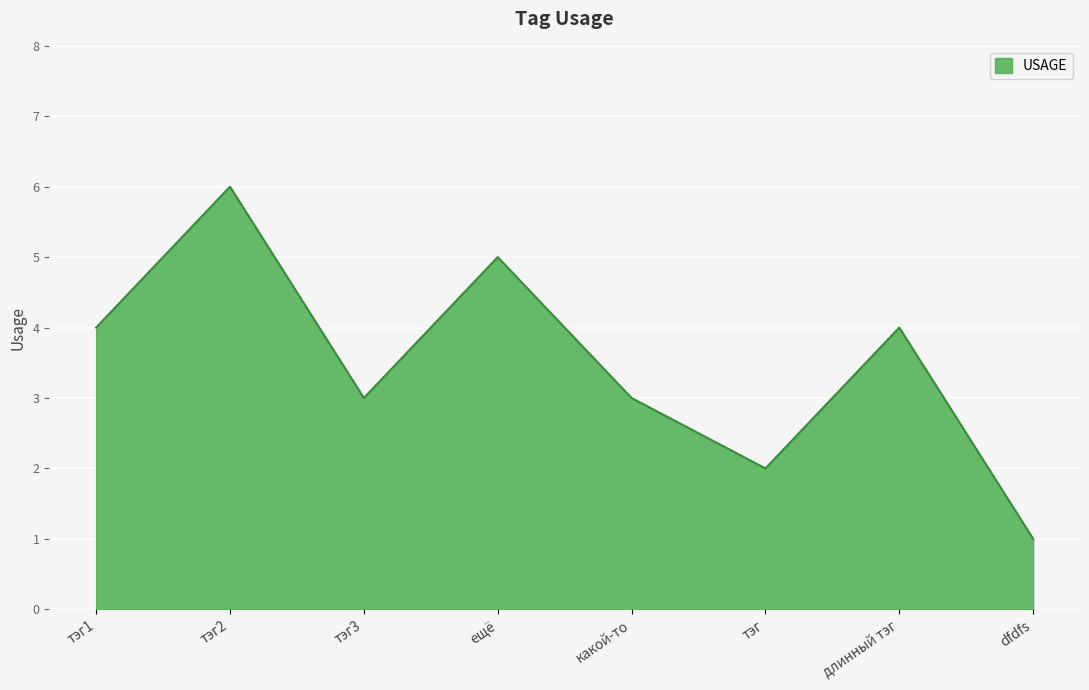

Reading left to right, what are all the values shown in this chart?

тэг1=4	тэг2=6	тэг3=3	ещё=5	какой-то=3	тэг=2	длинный тэг=4	dfdfs=1